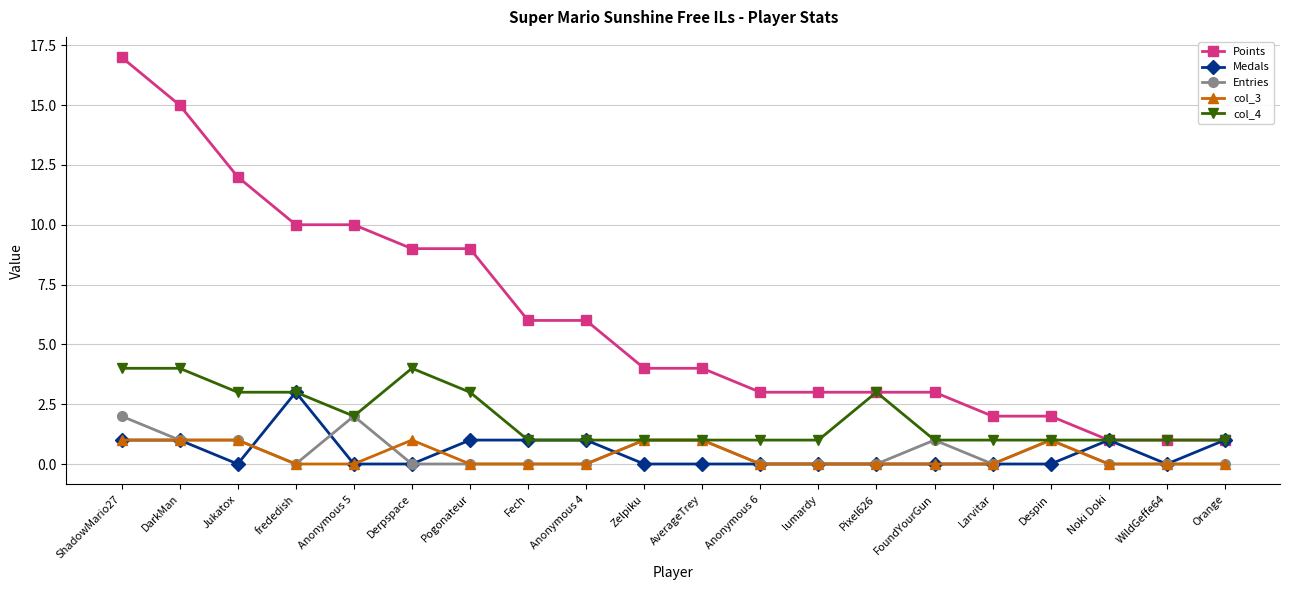

What is the label of the 12th point from the left?

Anonymous 6